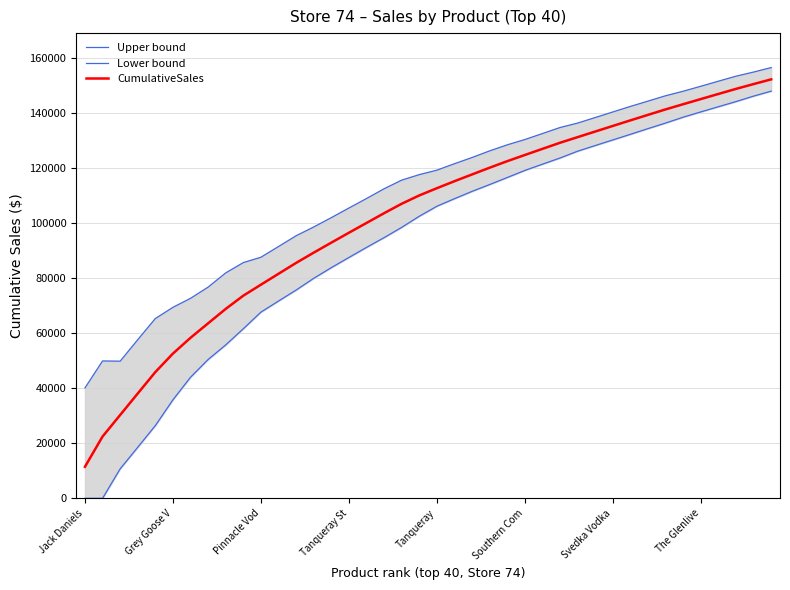

What is the minimum value for CumulativeSales?

11461.2